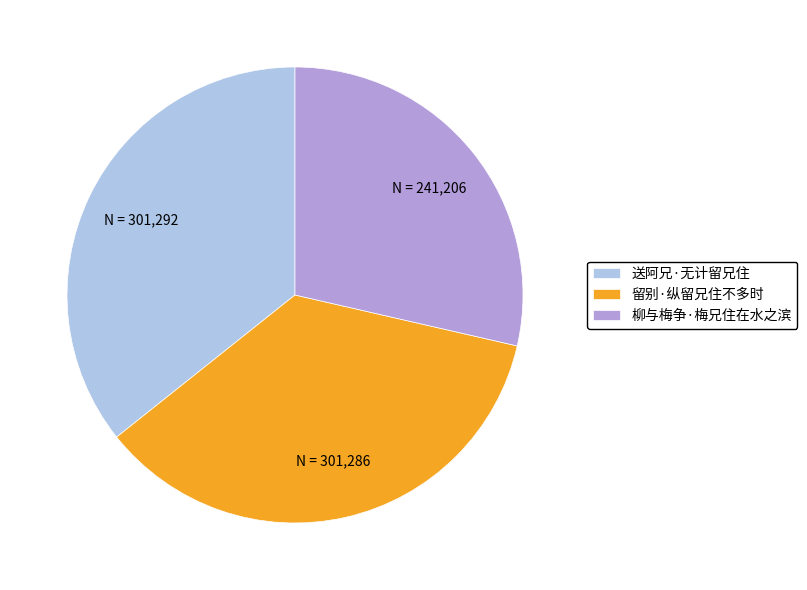

Is there a majority slice in this chart?

No